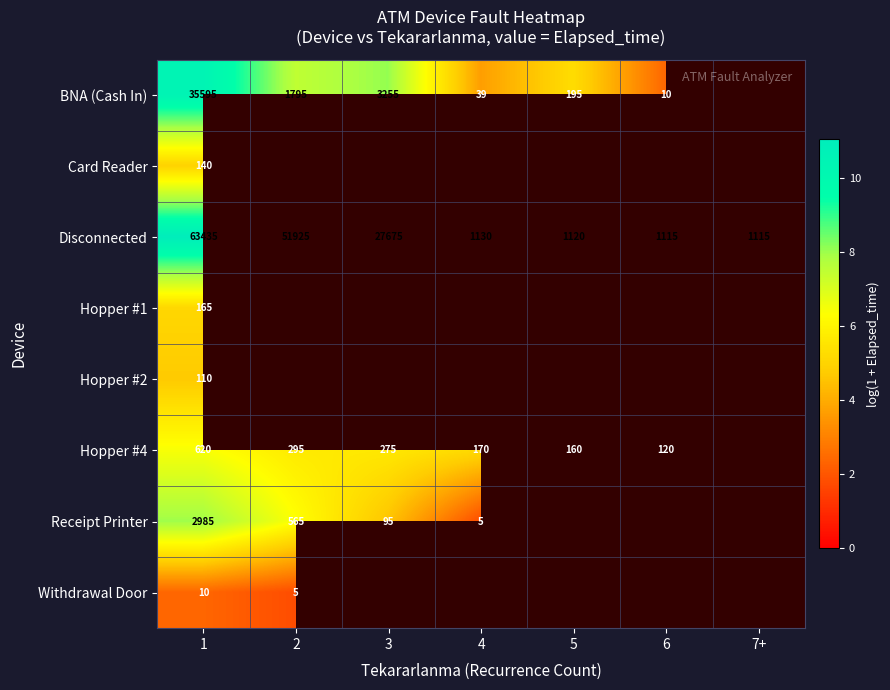

Between 5 and 7+, which series saw the biggest shift?

Disconnected